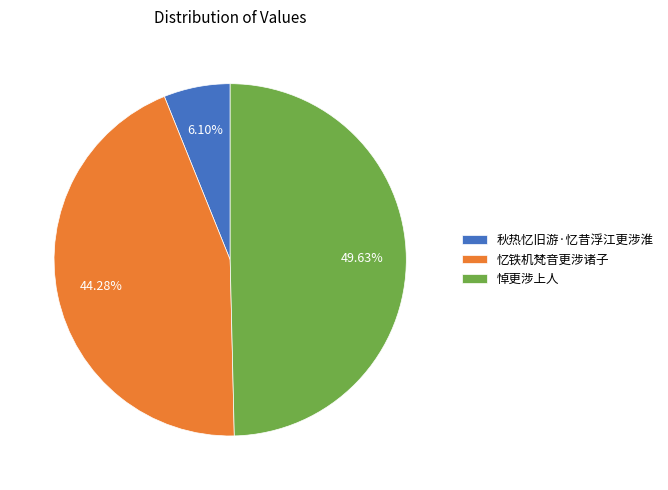

Between 忆铁机梵音更涉诸子 and 悼更涉上人, which is larger?

悼更涉上人